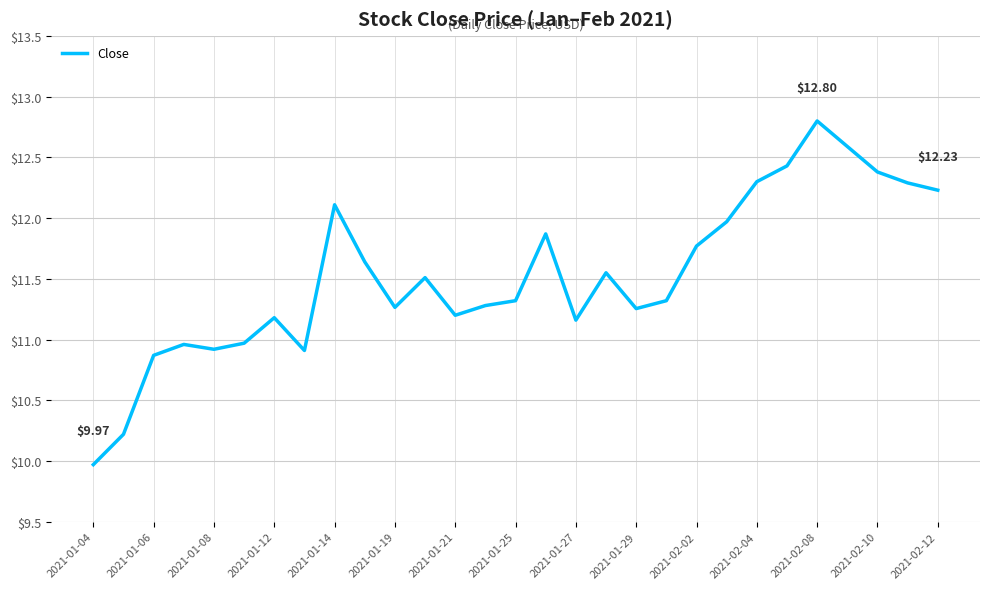

Which label corresponds to the largest value in the chart?

2021-02-08